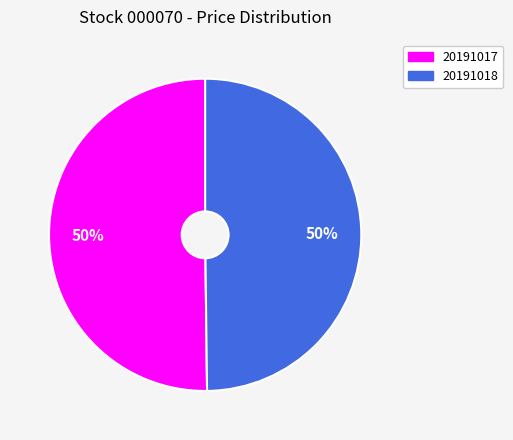

To the nearest percent, what portion does 20191017 represent?

50%